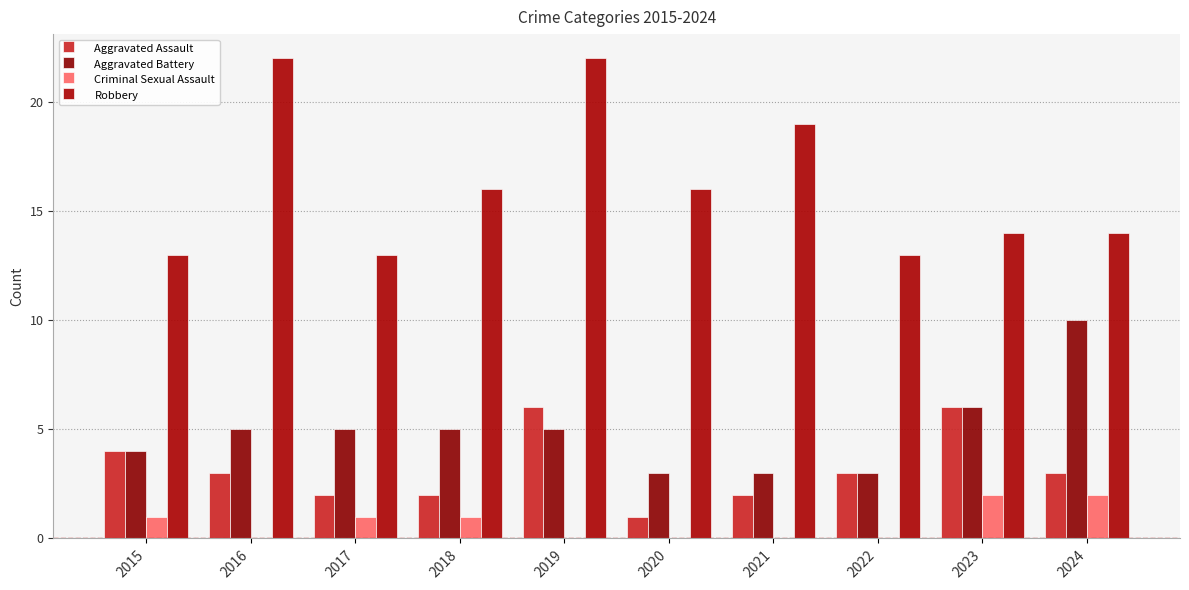

At which category does the chart reach its peak across all series?

2016